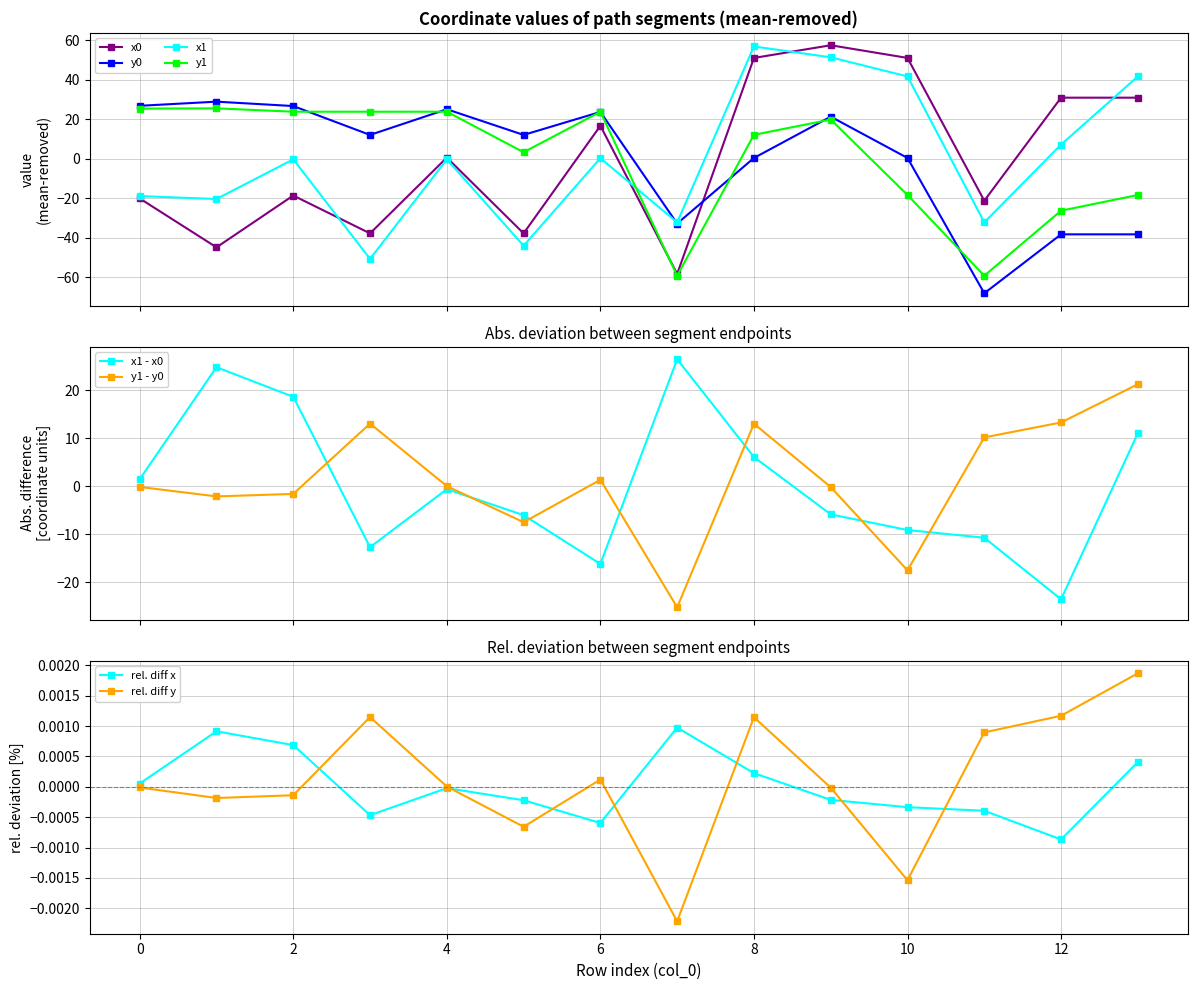

What is the difference between the maximum and minimum values in the x0 series?

115.9